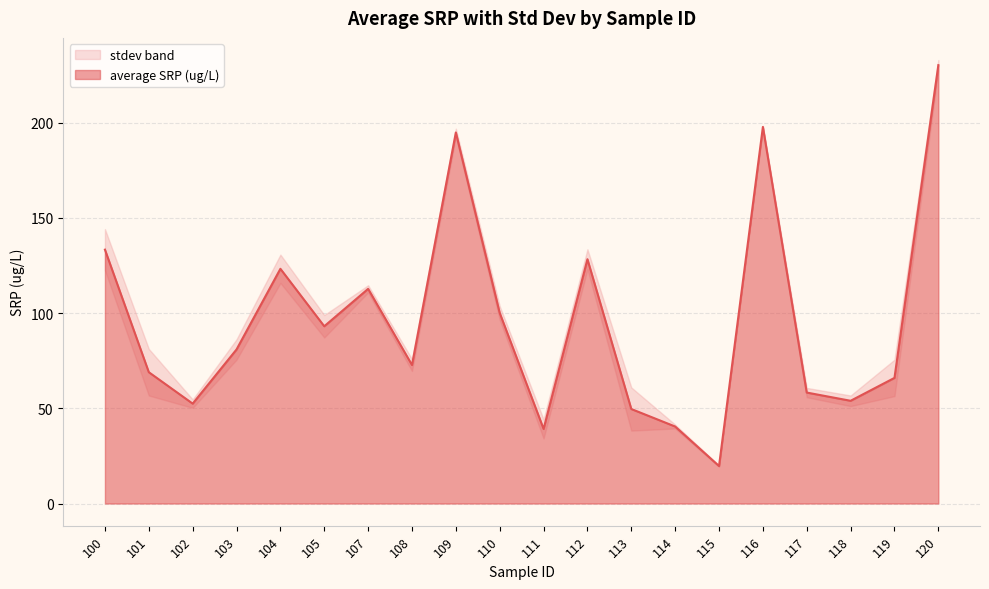

What is the lowest value of the average SRP (ug/L) series?

19.7